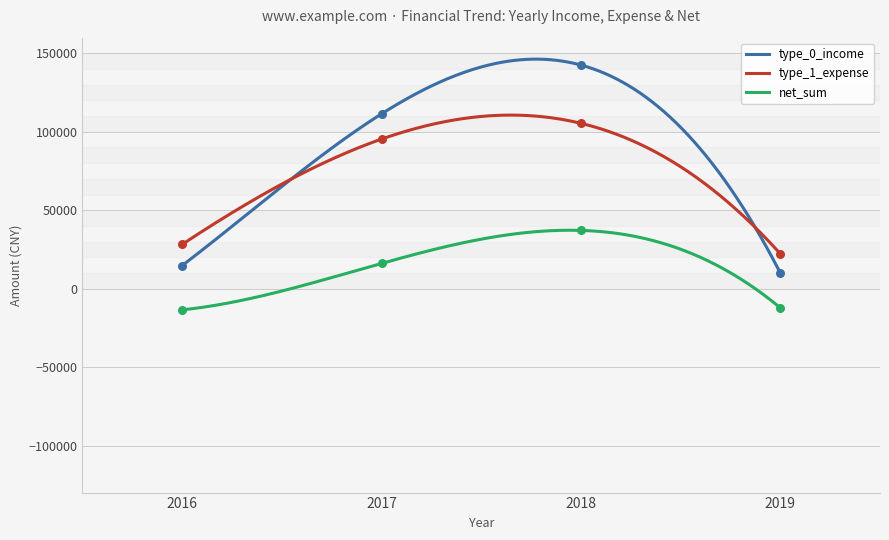

What is the total value across all series at 2019?

20000.0